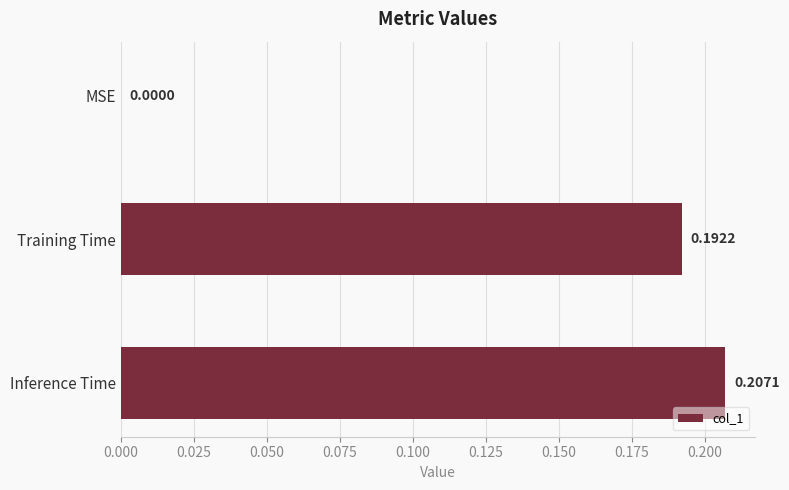

What is the change in value from MSE to Training Time?

+0.2